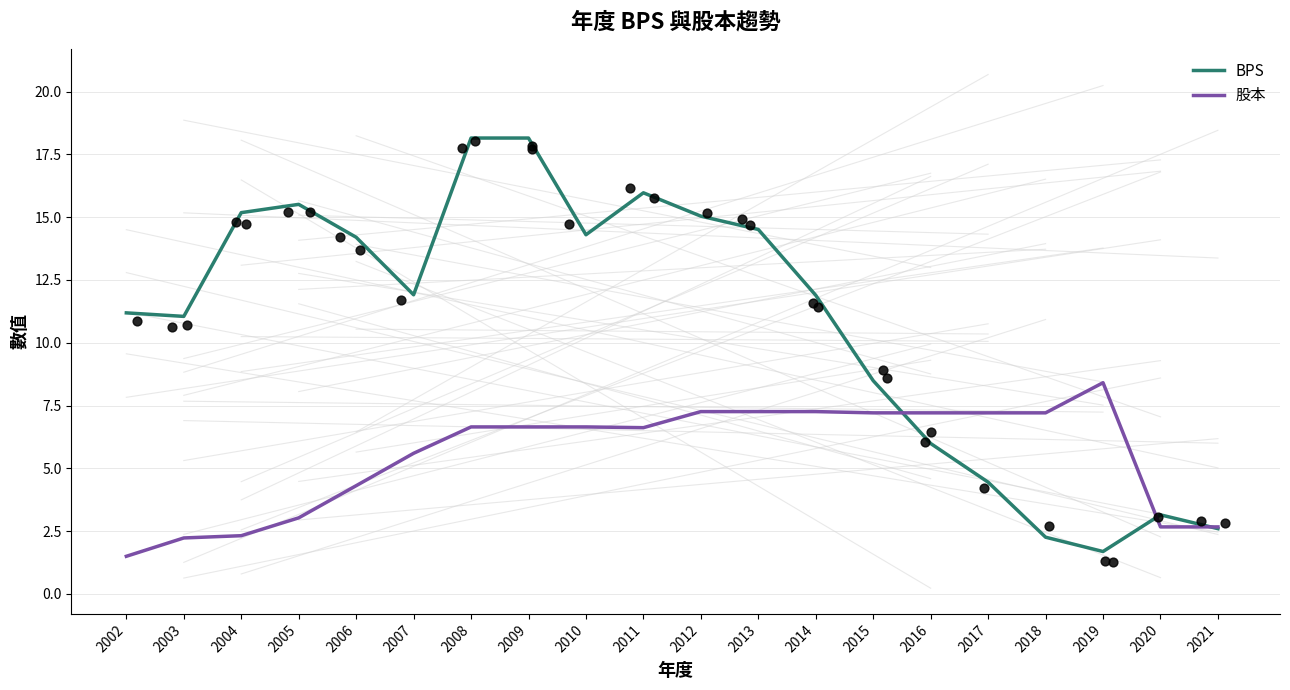

Which series reaches the minimum Y coordinate?

股本